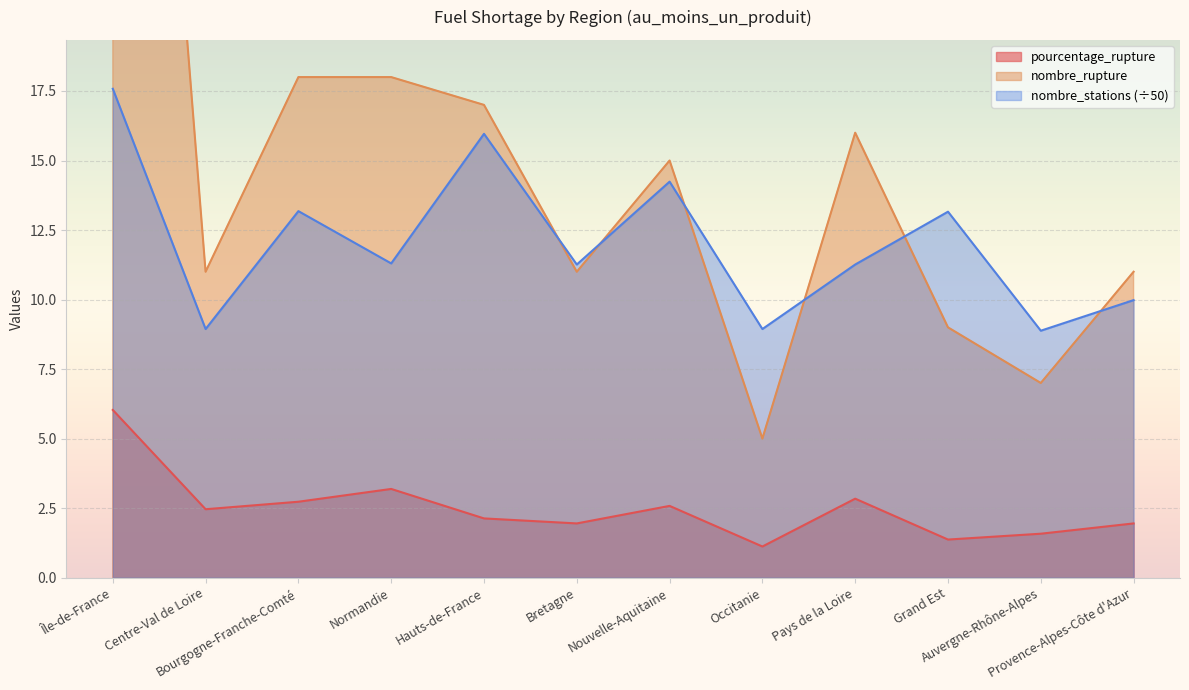

List the labels in order of nombre_rupture value, smallest first.

Occitanie, Auvergne-Rhône-Alpes, Grand Est, Centre-Val de Loire, Bretagne, Provence-Alpes-Côte d'Azur, Nouvelle-Aquitaine, Pays de la Loire, Hauts-de-France, Bourgogne-Franche-Comté, Normandie, Île-de-France